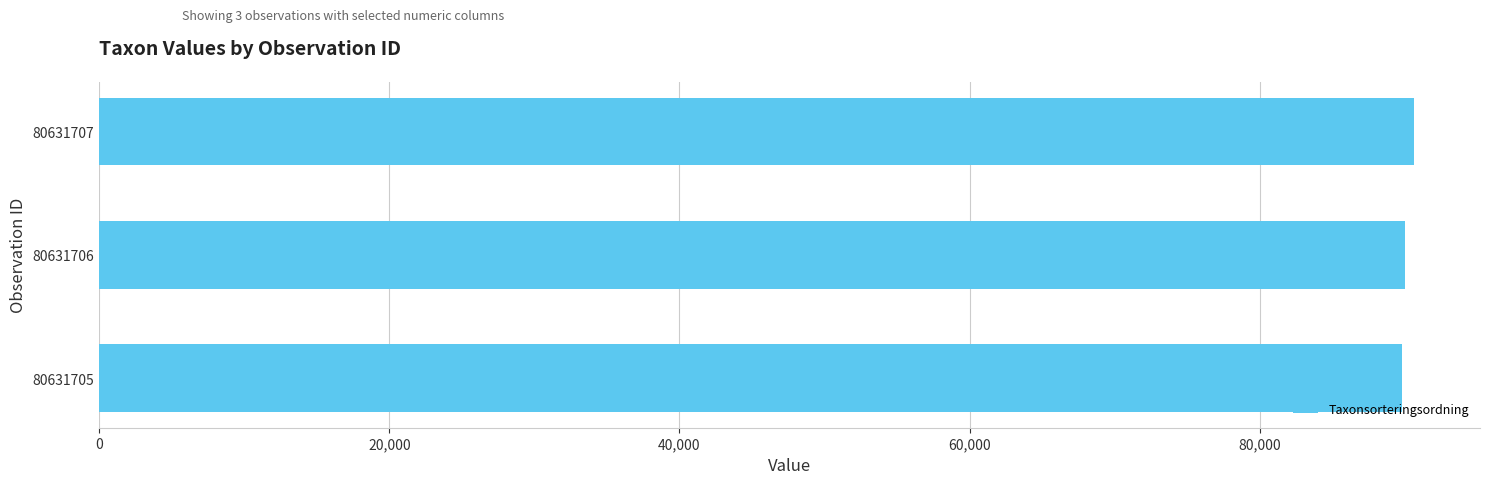

How many bars are there in total?

3